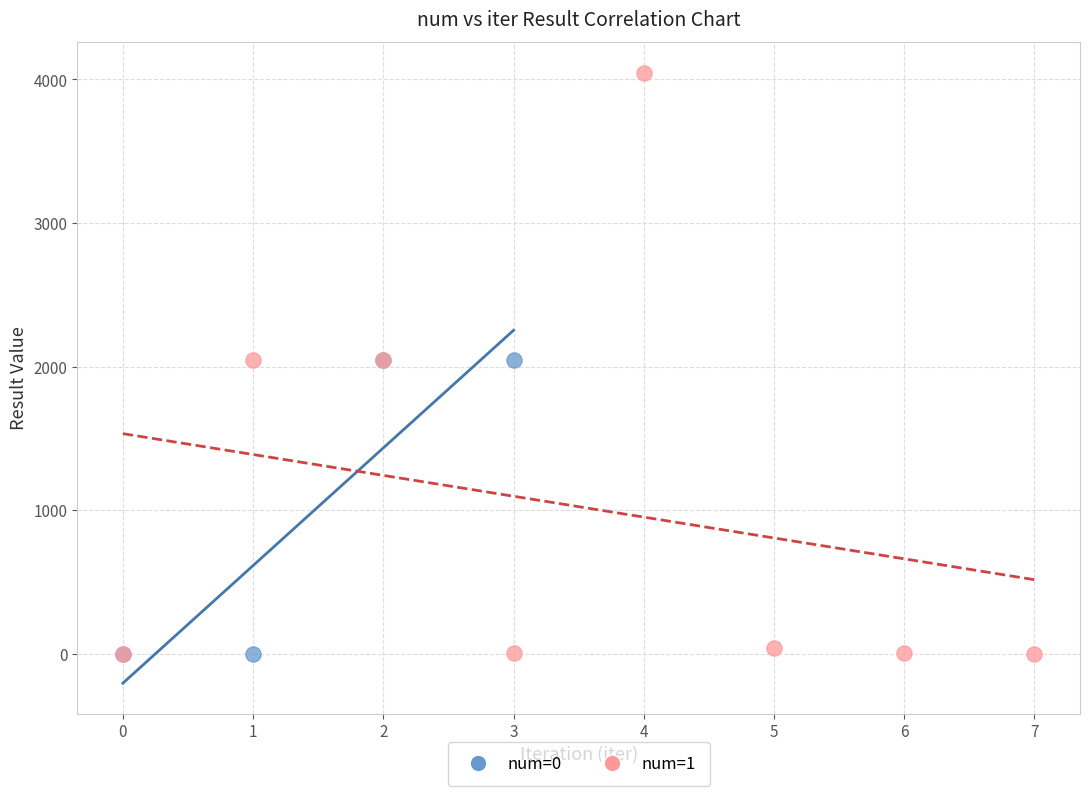

Which series has the largest Y range (max minus min)?

num=1